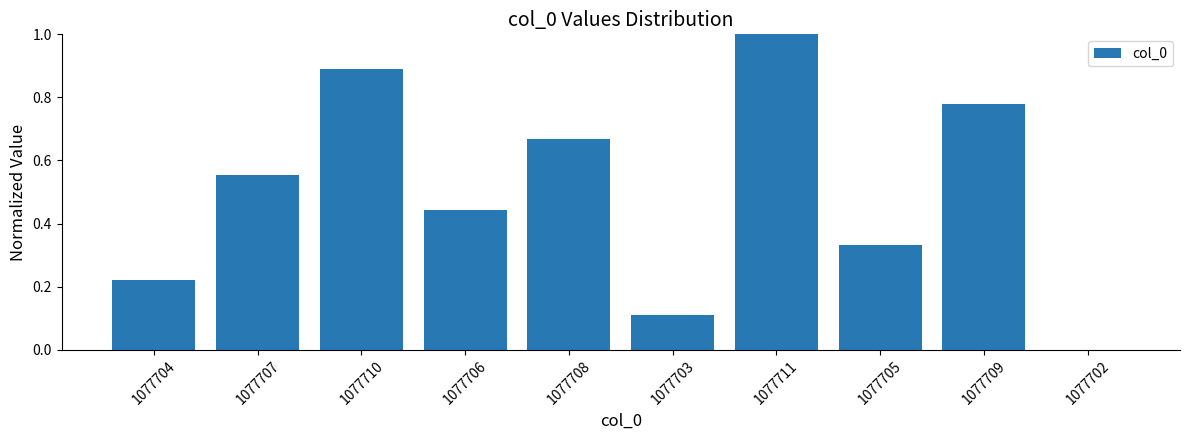

What is the sum of all values?

5.0